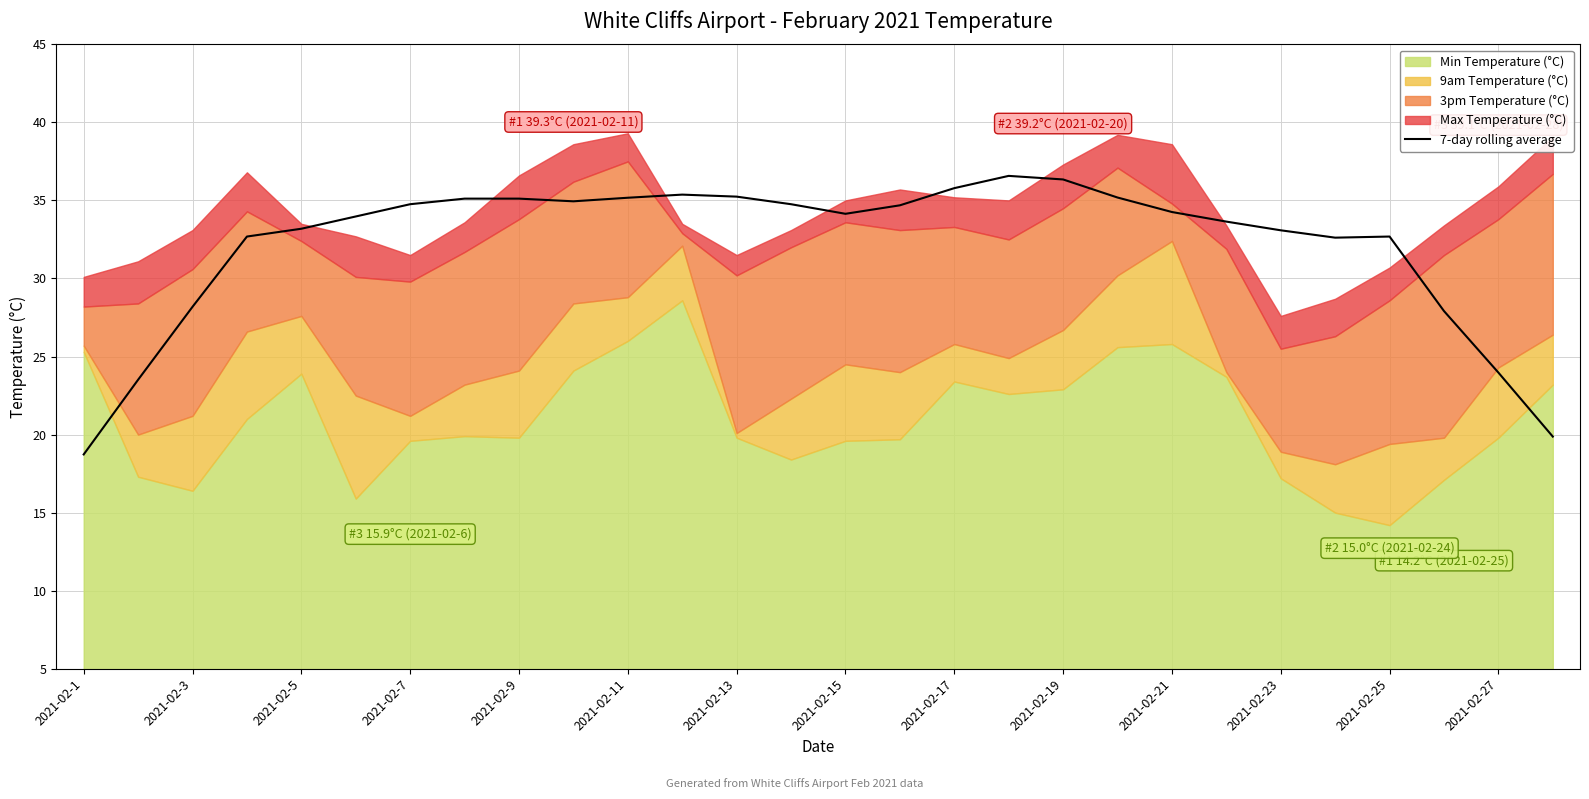

The value of 7-day rolling average at 2021-02-1 is 6.8. True or false?

False